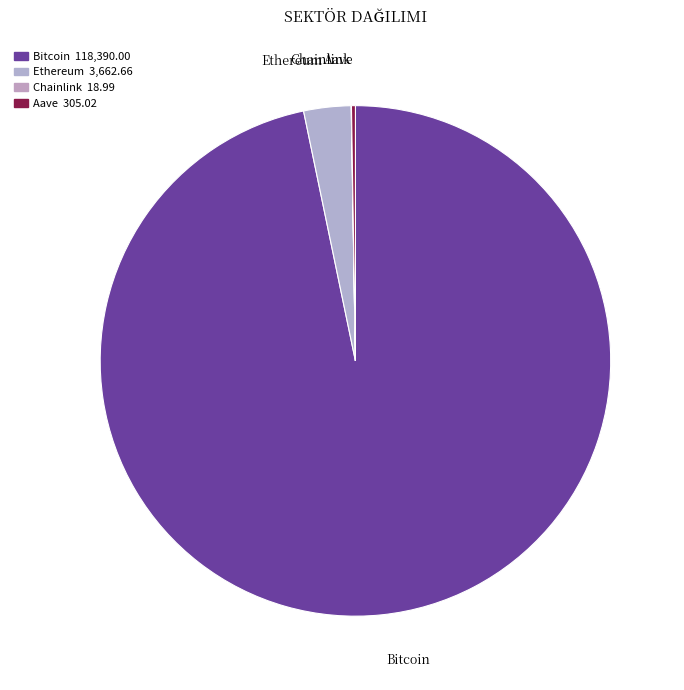

True or false: Bitcoin accounts for 87% of the total.

False